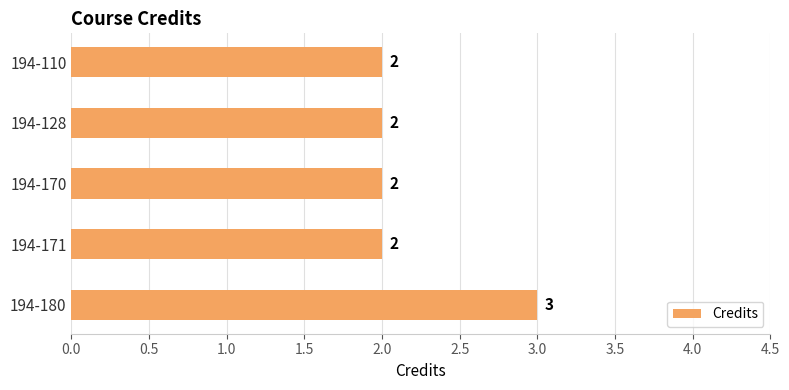

How many bars are there in total?

5